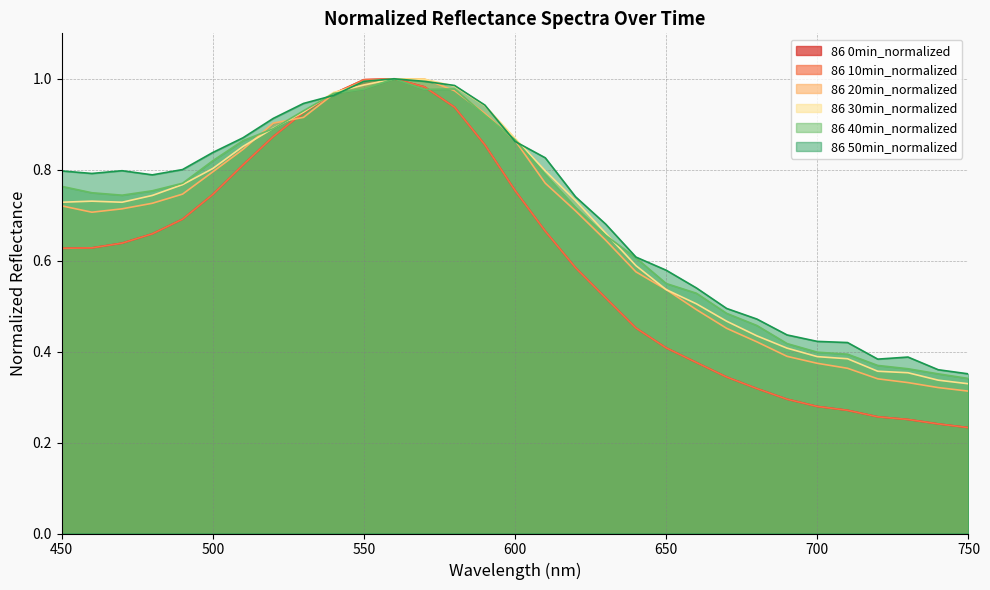

What is the value of the 86 0min_normalized point at the 19th from the left?

0.5